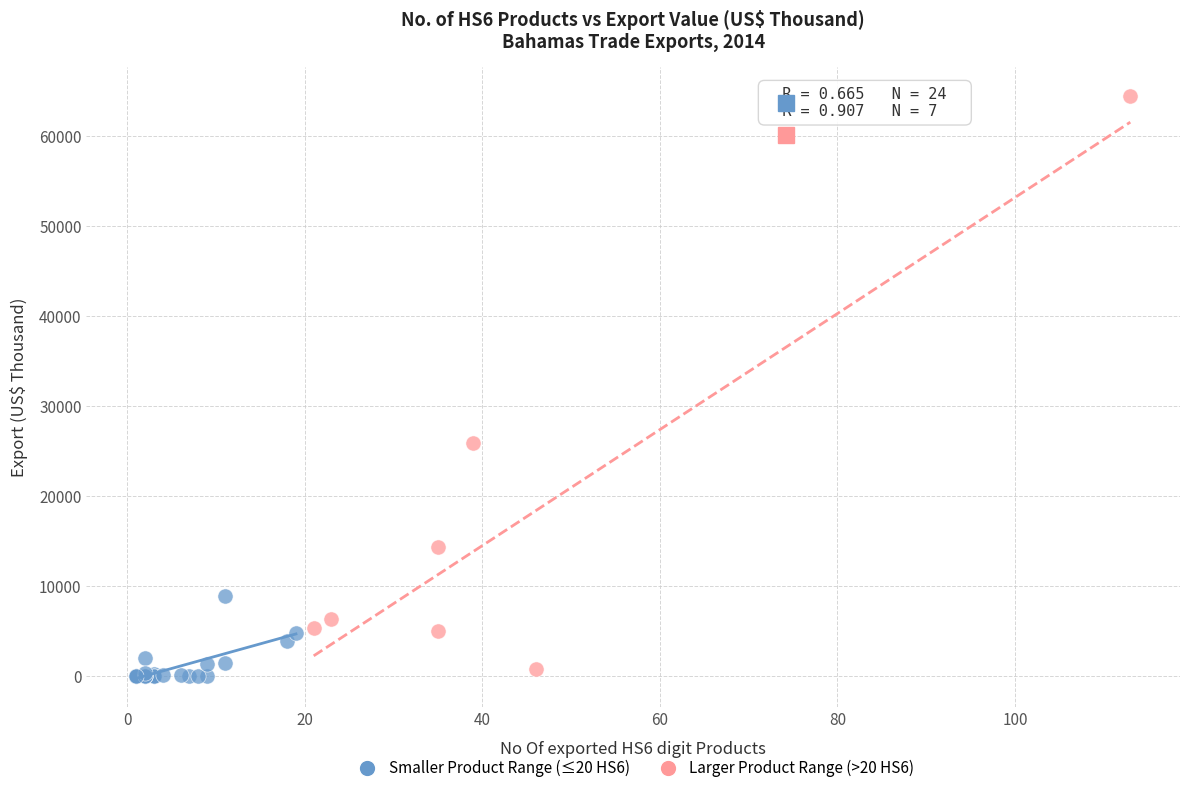

Which series reaches the maximum Y coordinate?

Larger Product Range (>20 HS6)